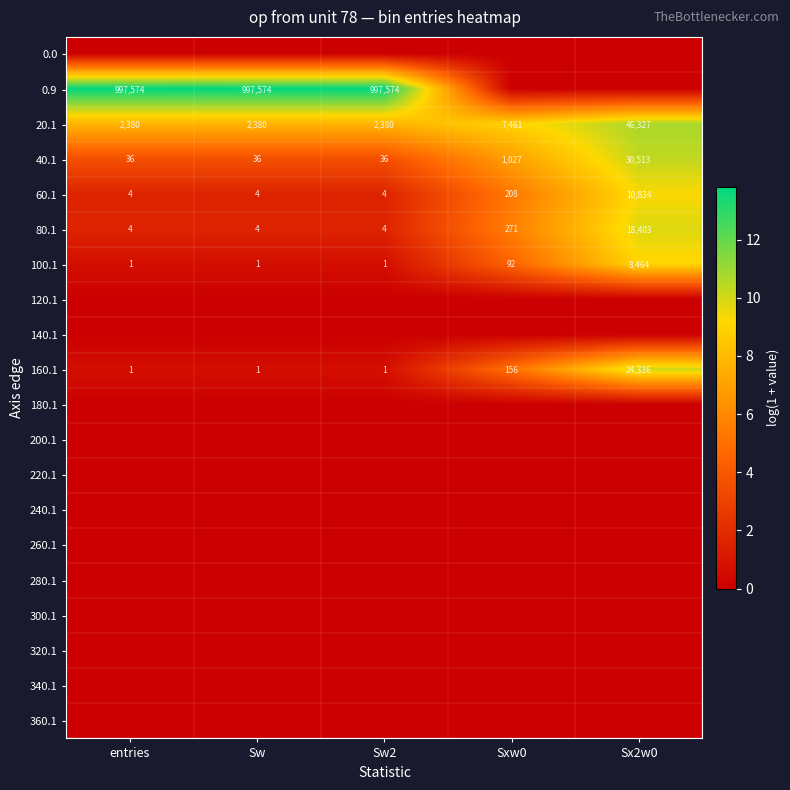

What is the average value of the 40.1 series?

6330